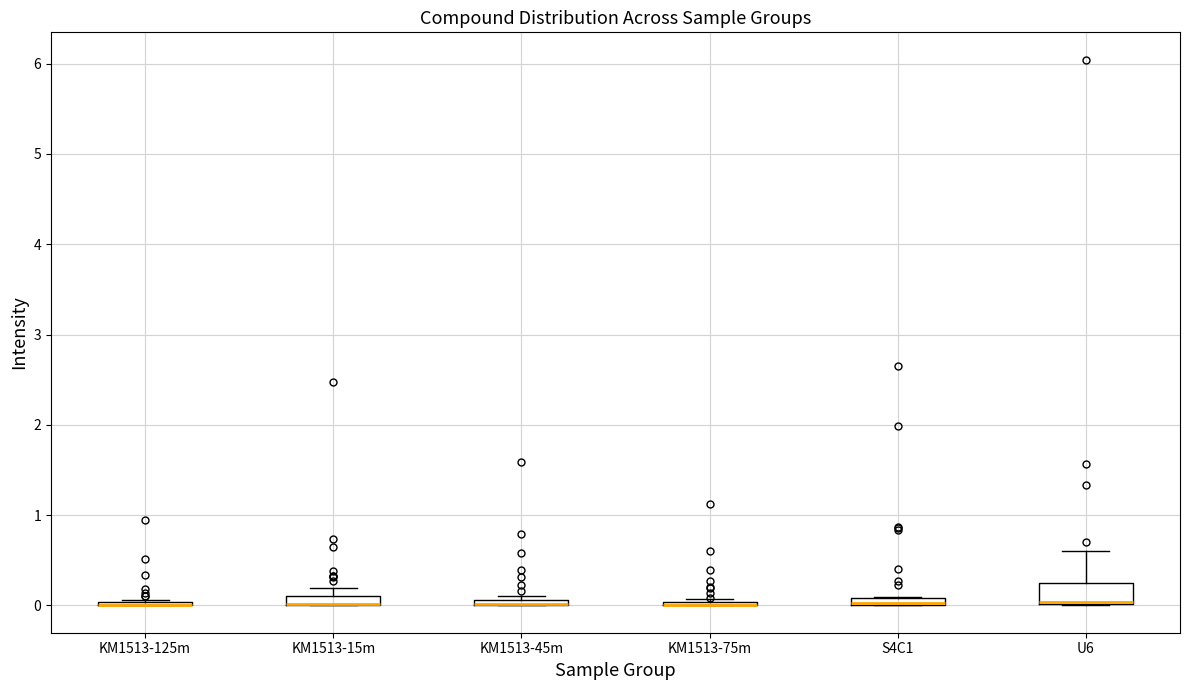

Which box is the tallest, from its lower edge to its upper edge?

U6